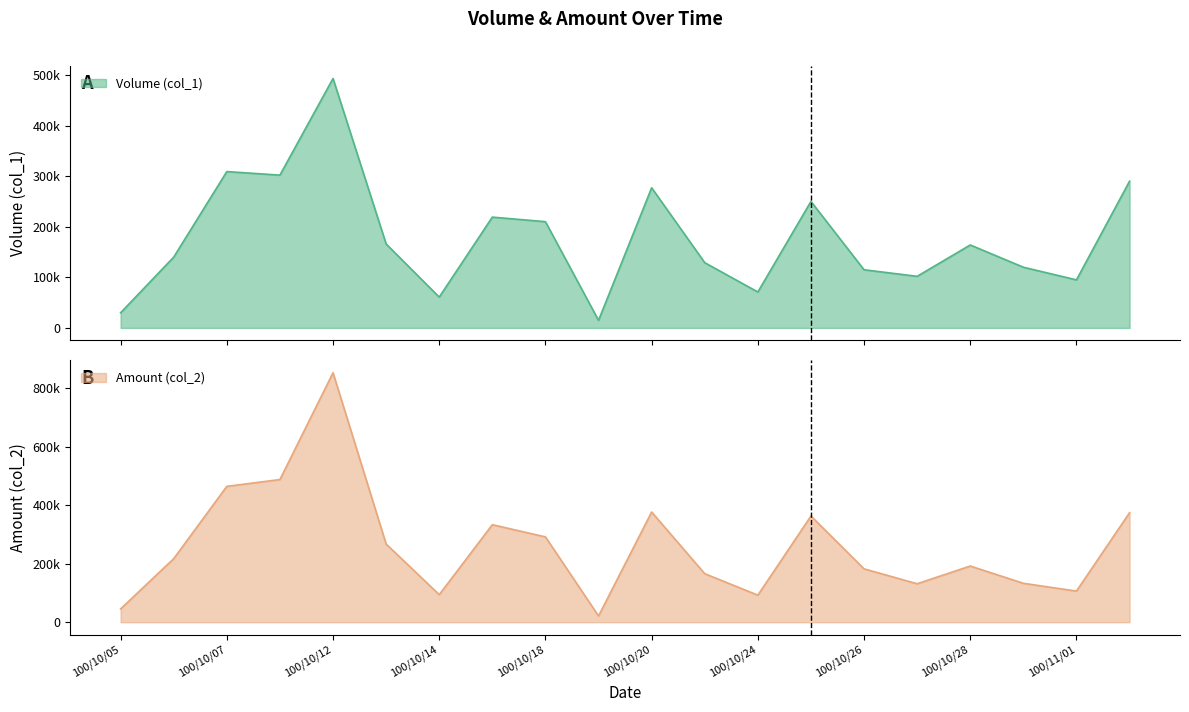

List the labels in order of Volume (col_1) value, largest first.

100/10/12, 100/10/07, 100/10/11, 100/11/02, 100/10/20, 100/10/25, 100/10/17, 100/10/18, 100/10/13, 100/10/28, 100/10/06, 100/10/21, 100/10/31, 100/10/26, 100/10/27, 100/11/01, 100/10/24, 100/10/14, 100/10/05, 100/10/19